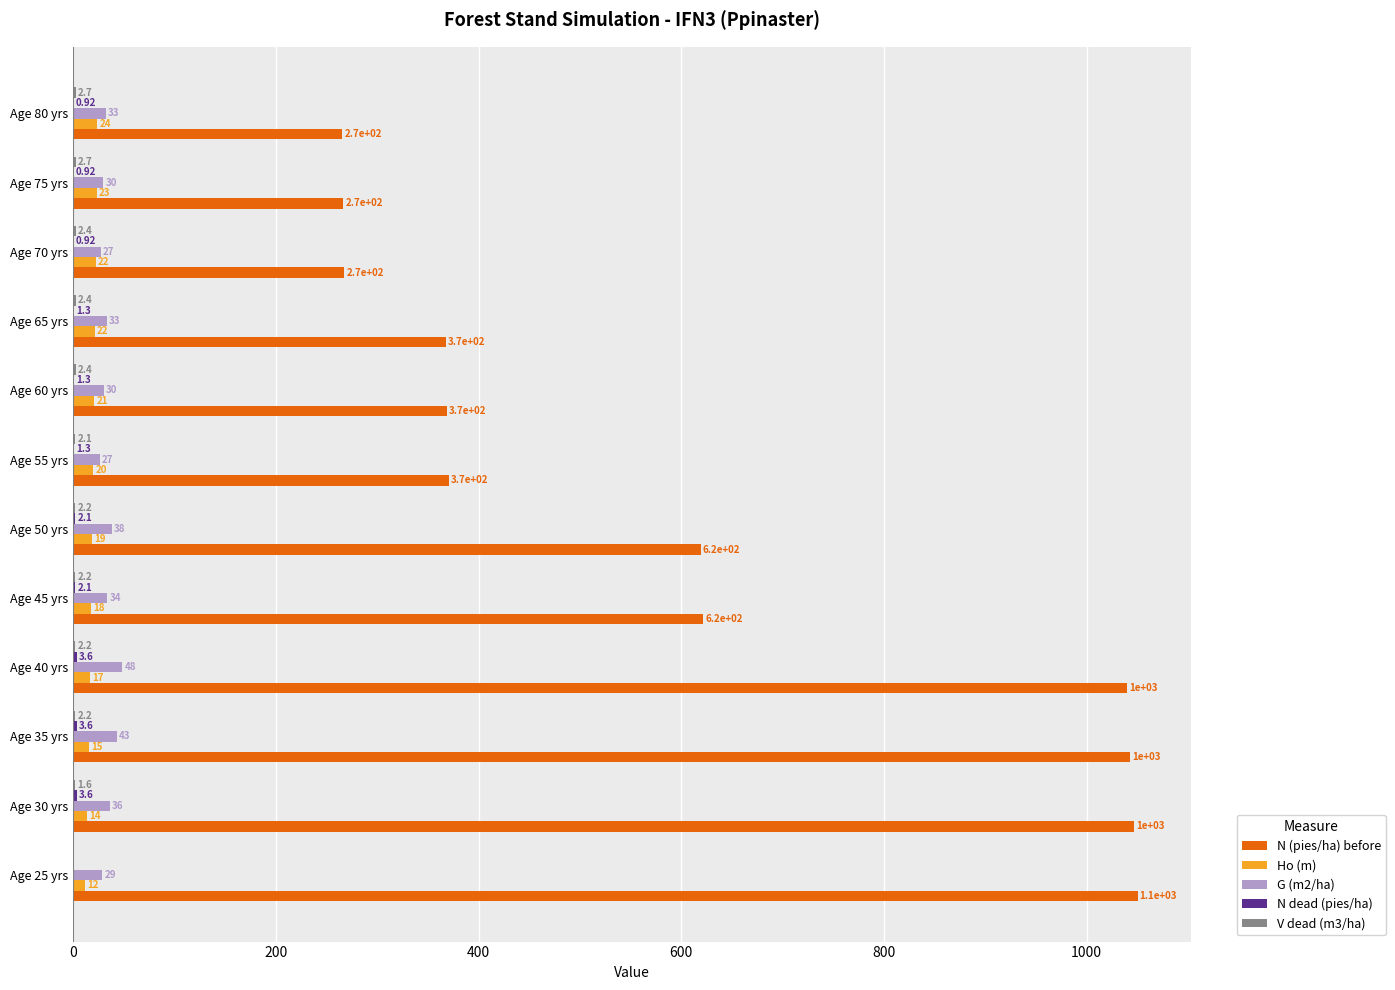

What is the sum of the Ho (m) values at Age 55 yrs and Age 45 yrs?

38.0